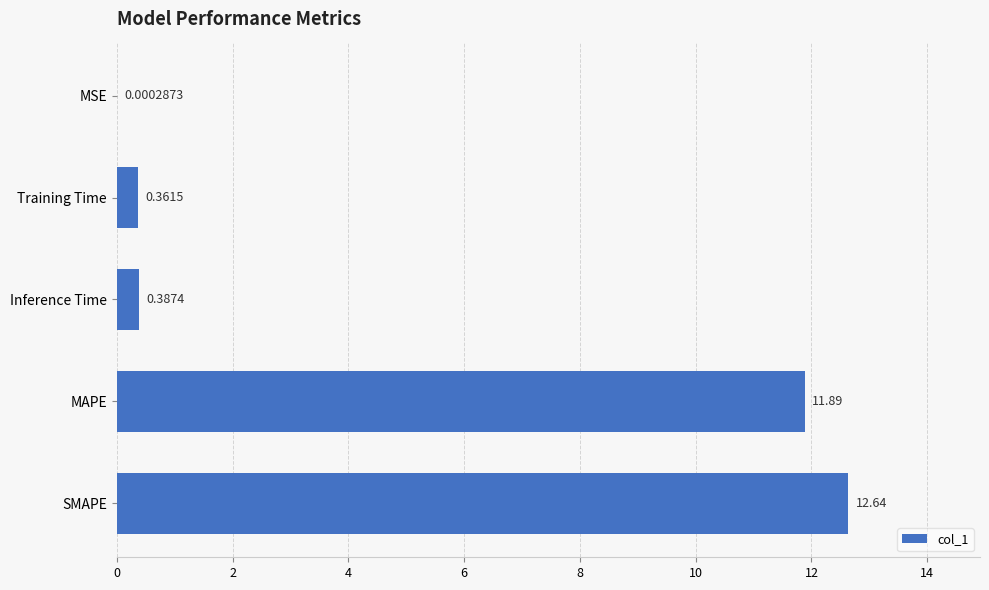

Which category has the highest value across all series?

SMAPE